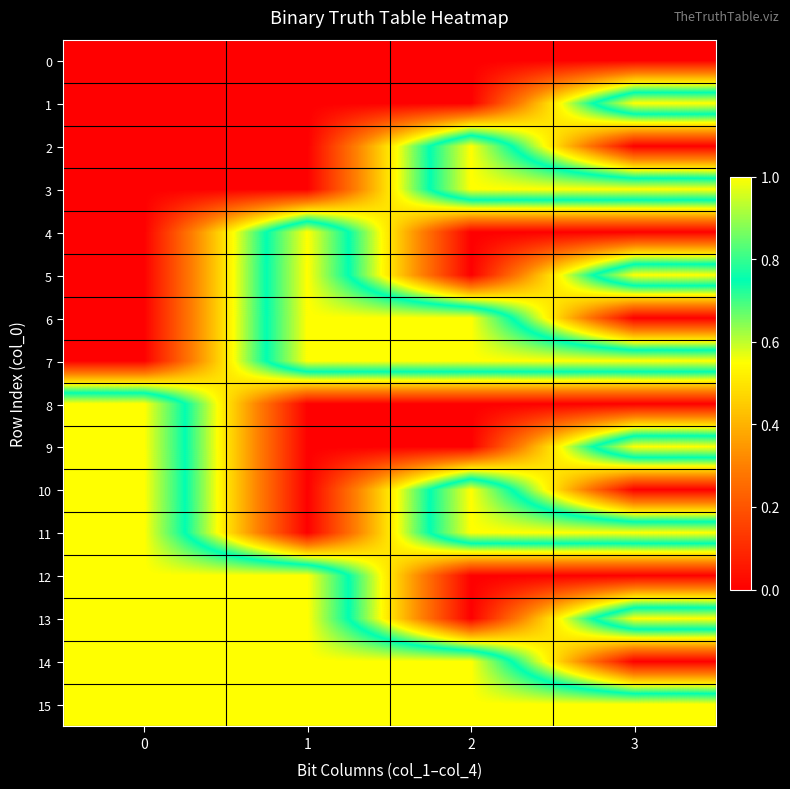

How many distinct data groups are displayed?

16